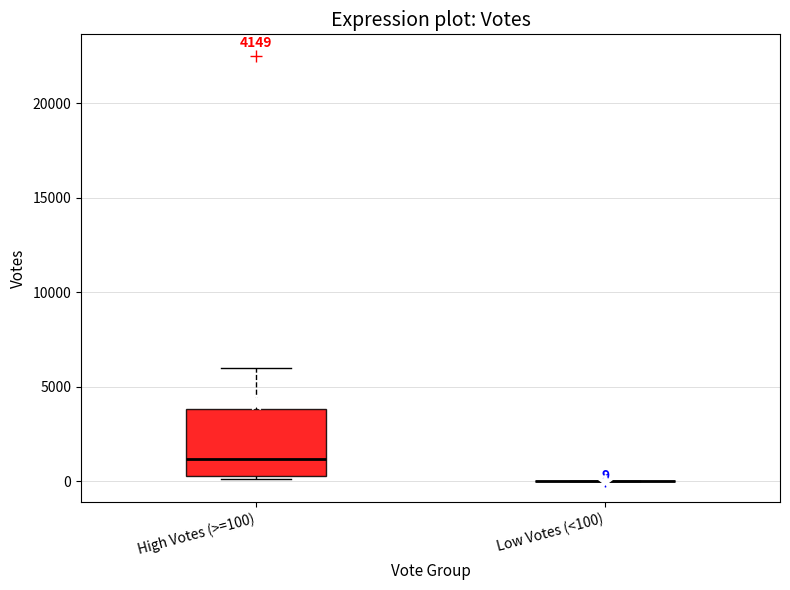

Which box is the tallest, from its lower edge to its upper edge?

High Votes (>=100)